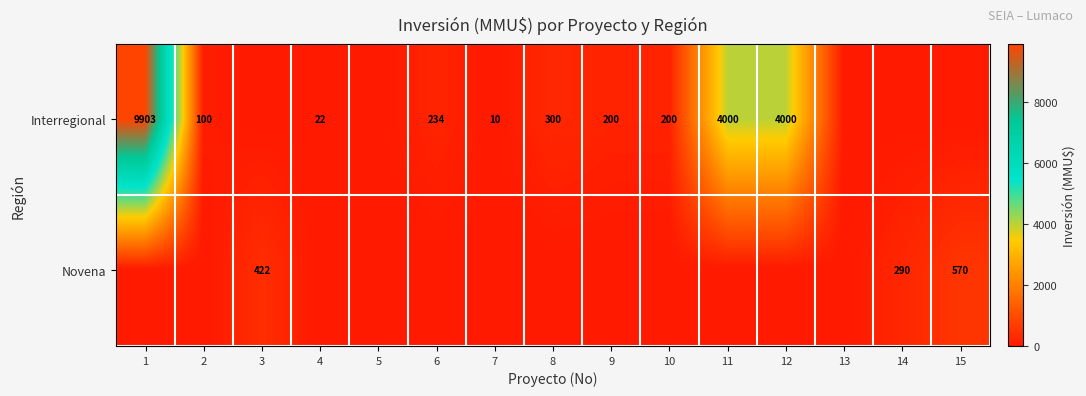

What is the difference between the Interregional values at 2 and 11?

3900